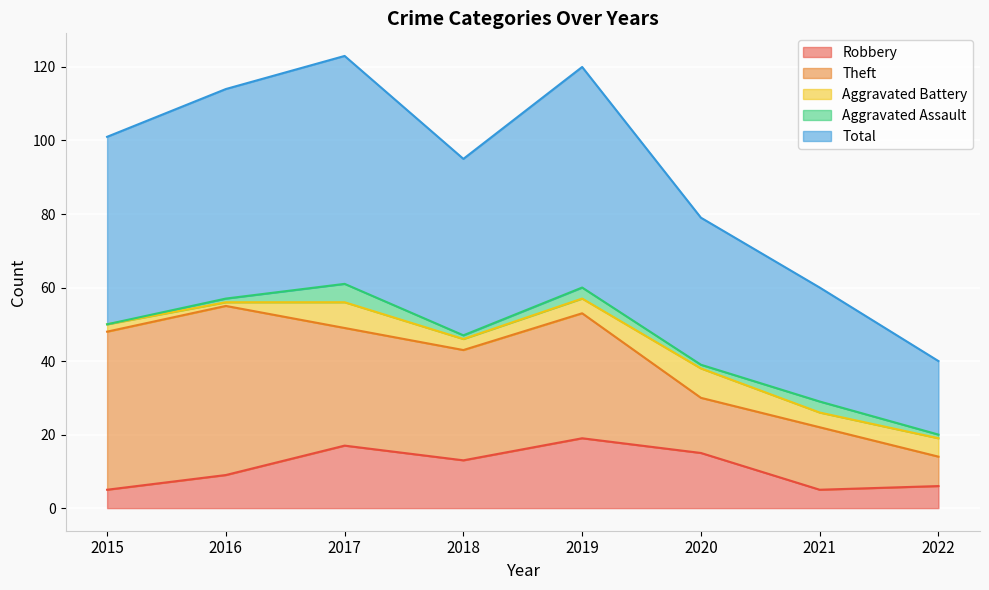

What is the value of the Aggravated Assault point at the 4th from the left?

1